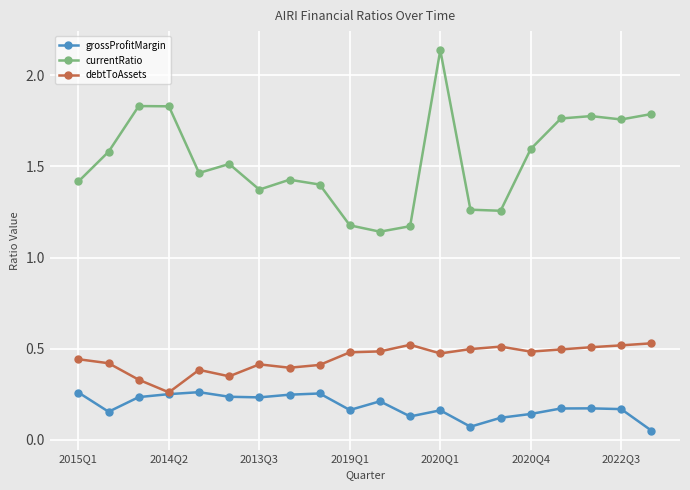

Which series has the largest total across all categories?

currentRatio